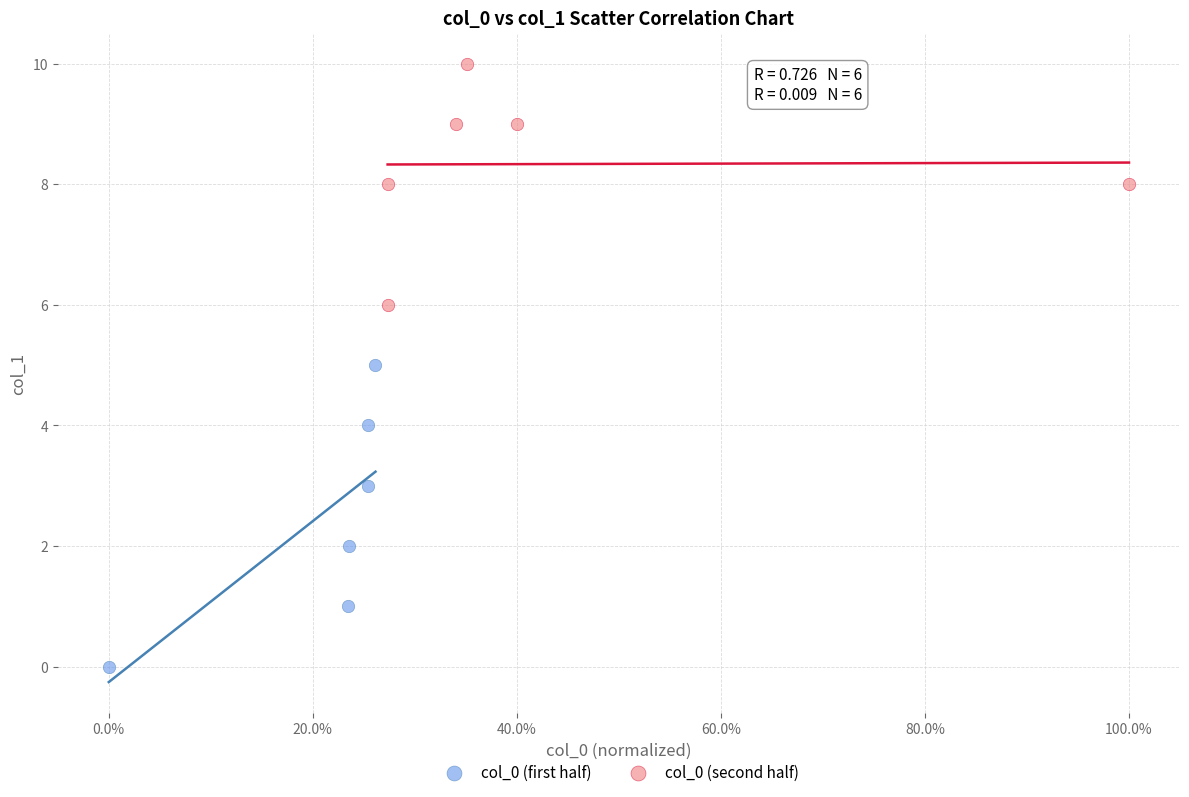

Which series has the widest spread of Y values?

col_0 (first half)